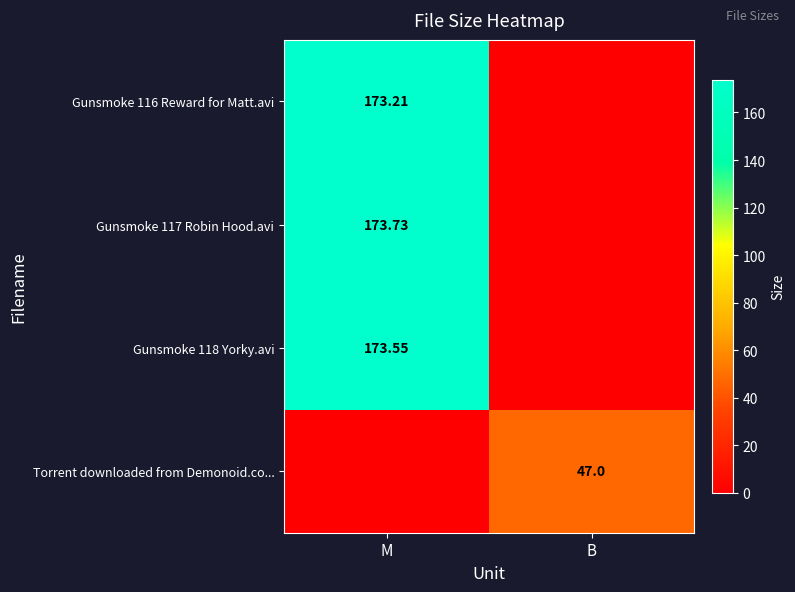

At which category does the chart reach its minimum across all series?

B